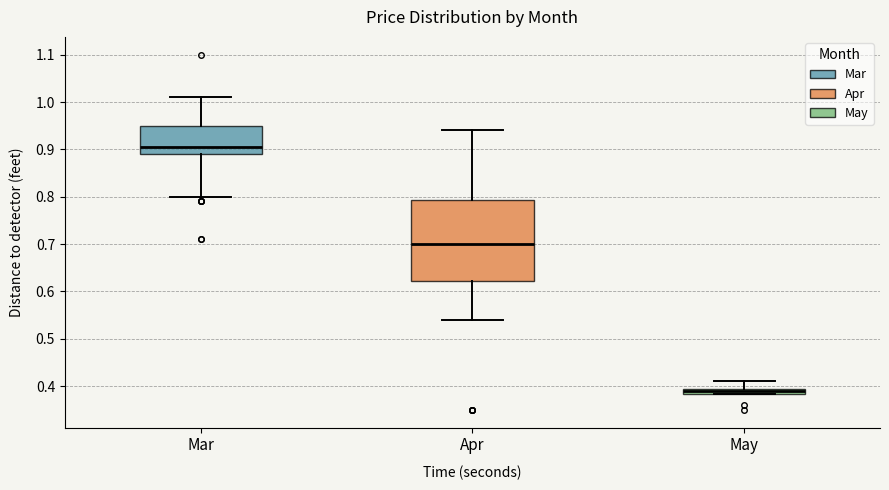

Which box's median line is the lowest?

May